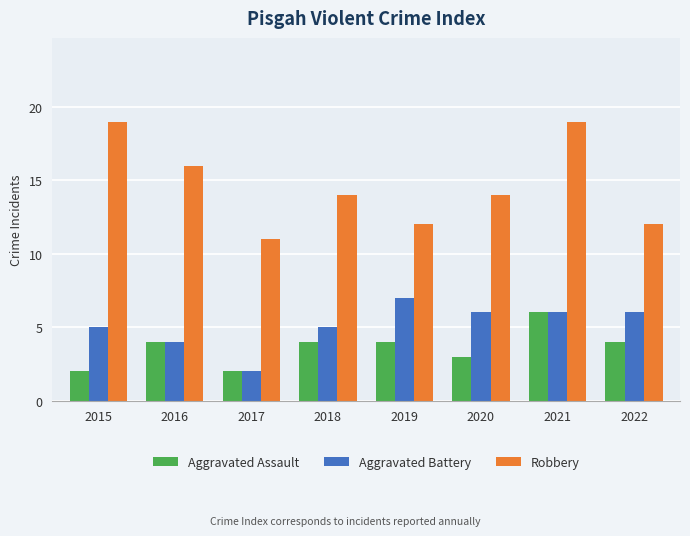

At how many categories does at least one series exceed 10?

8